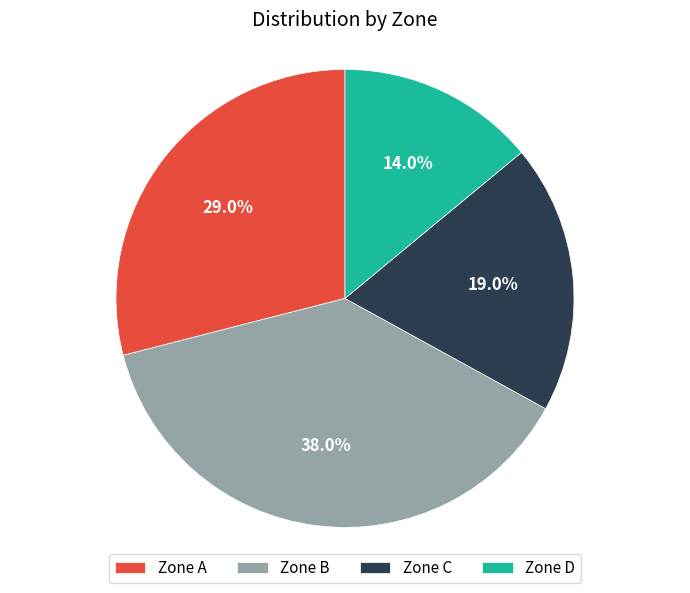

What is the ratio of the value at Zone C to the value at Zone A?

0.7